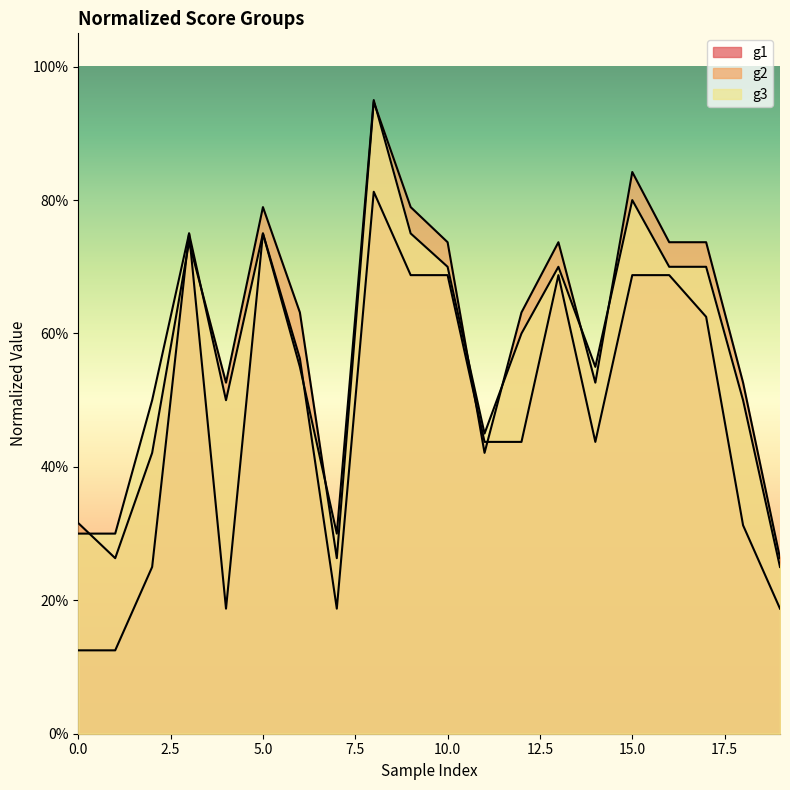

After their last crossing, which series has the higher values: g1 or g2?

g2